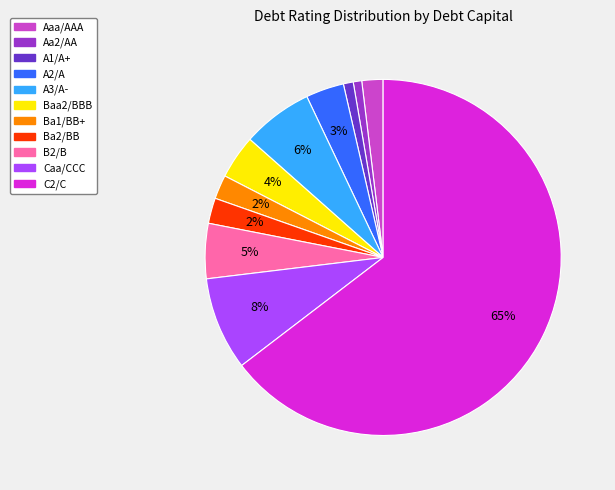

Is the sum of C2/C and A3/A- greater than half?

Yes